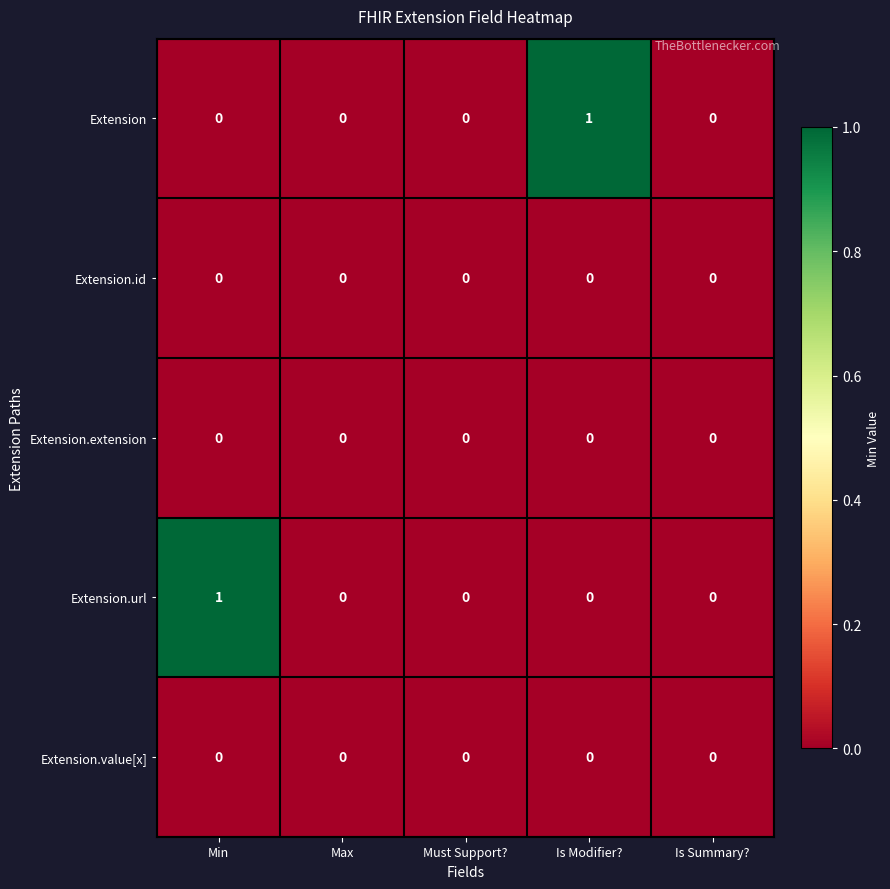

The Extension series shows 0 at Must Support?. True or false?

True